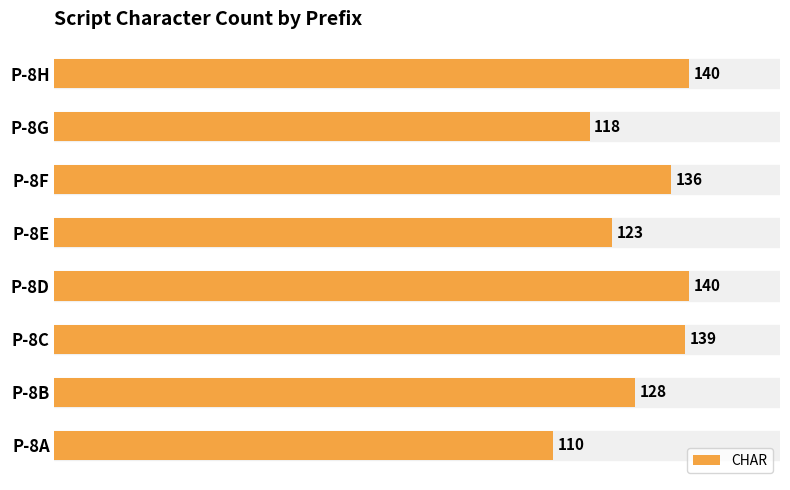

How many distinct data groups are displayed?

1